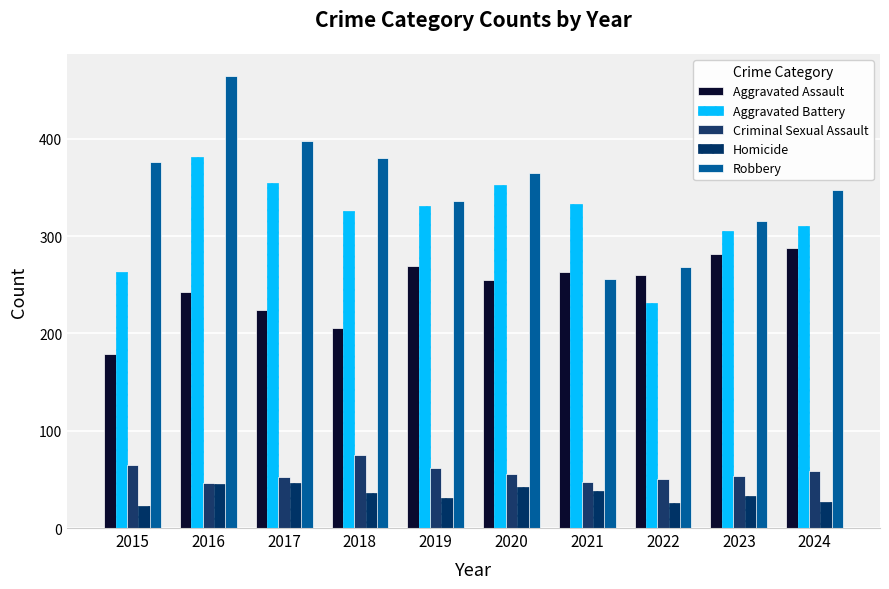

Reading right to left, extract all data points from this chart.

Aggravated Assault: 288	282	260	263	255	269	206	224	242	179
Aggravated Battery: 310	305	231	333	352	331	326	354	381	263
Criminal Sexual Assault: 59	53	50	47	55	62	75	52	46	65
Homicide: 27	33	26	38	42	31	36	46	45	23
Robbery: 347	315	268	256	365	336	380	398	464	376